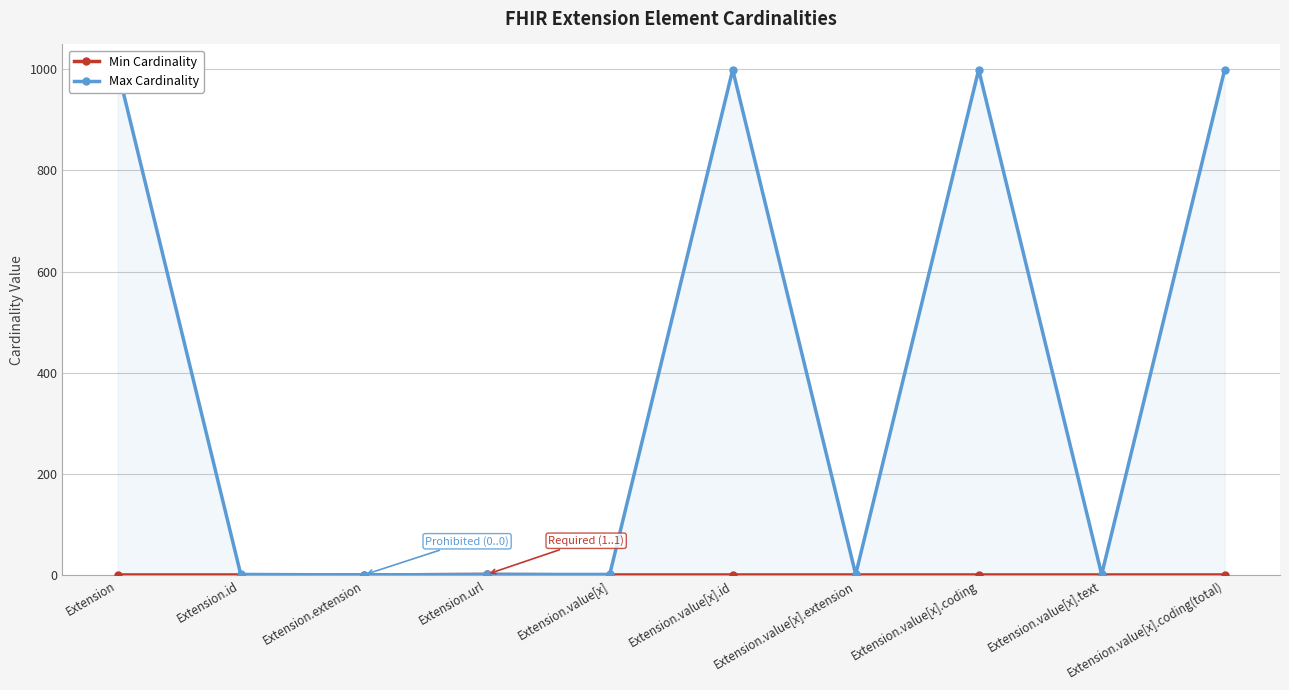

What are all the series names shown in the legend?

Min Cardinality, Max Cardinality